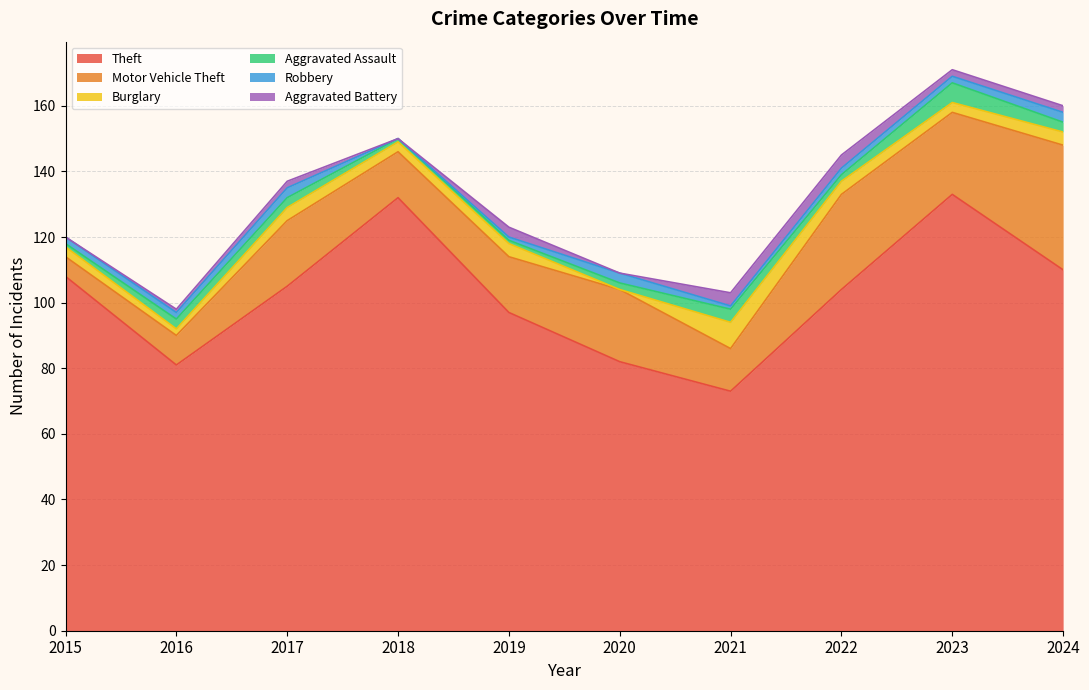

How many values in the Aggravated Assault series exceed 3?

2